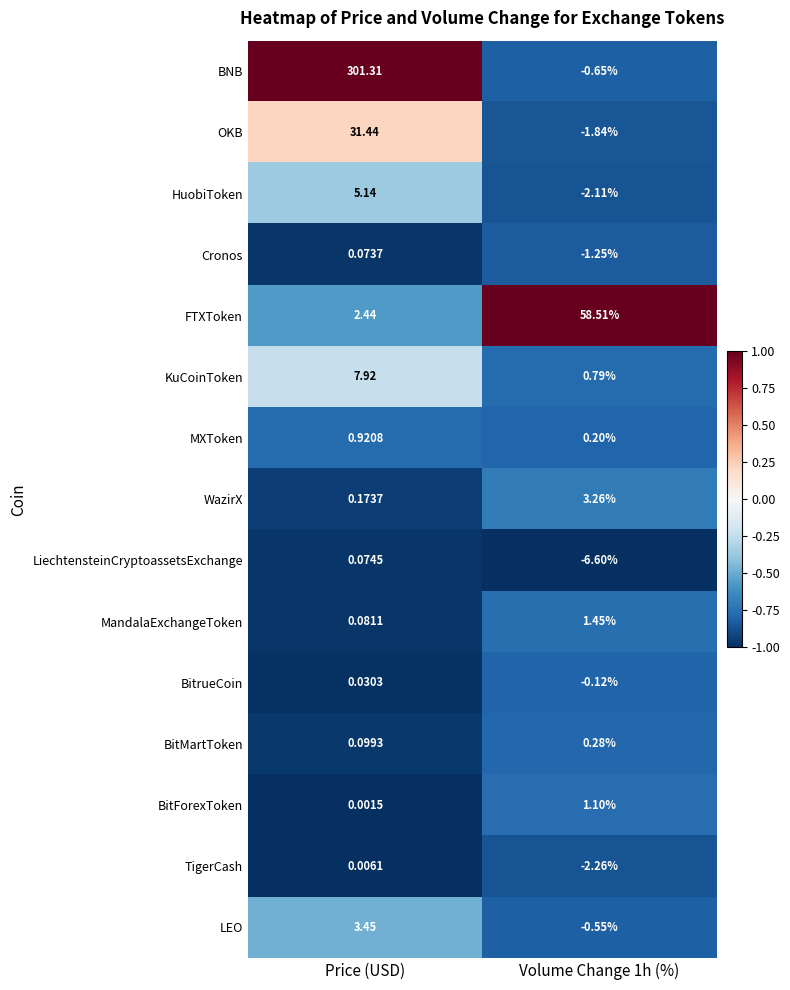

Rank the series by their maximum value, from highest to lowest.

BNB, FTXToken, OKB, KuCoinToken, HuobiToken, LEO, WazirX, MandalaExchangeToken, BitForexToken, MXToken, BitMartToken, LiechtensteinCryptoassetsExchange, Cronos, BitrueCoin, TigerCash